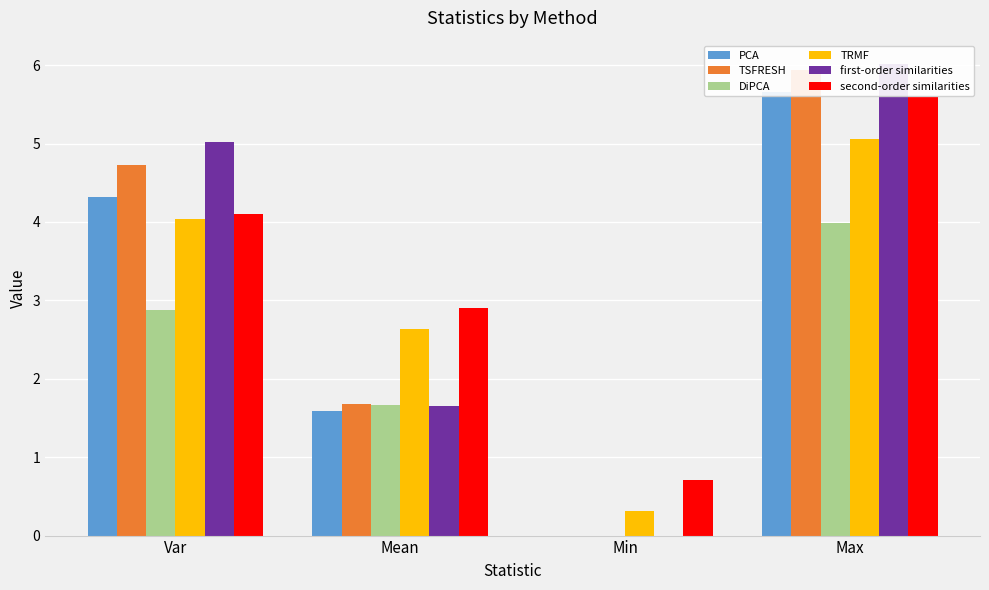

Which series has the widest spread of values?

first-order similarities